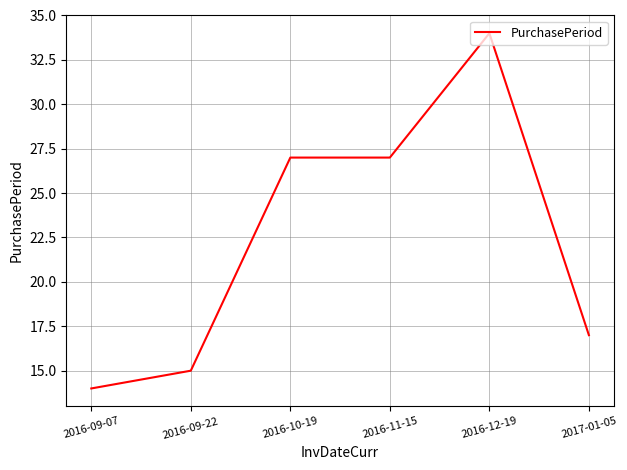

The value at 2016-11-15 is 27. True or false?

True